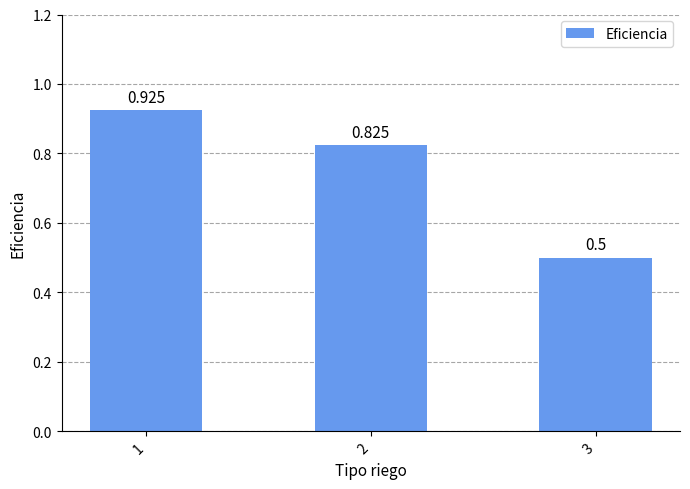

What is the value of the 3rd bar from the left?

0.5